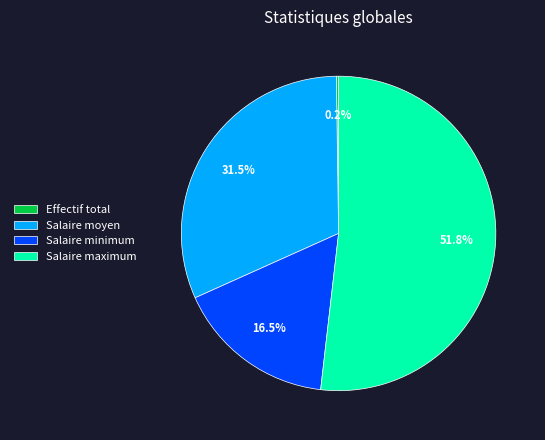

Which slice is the largest?

Salaire maximum